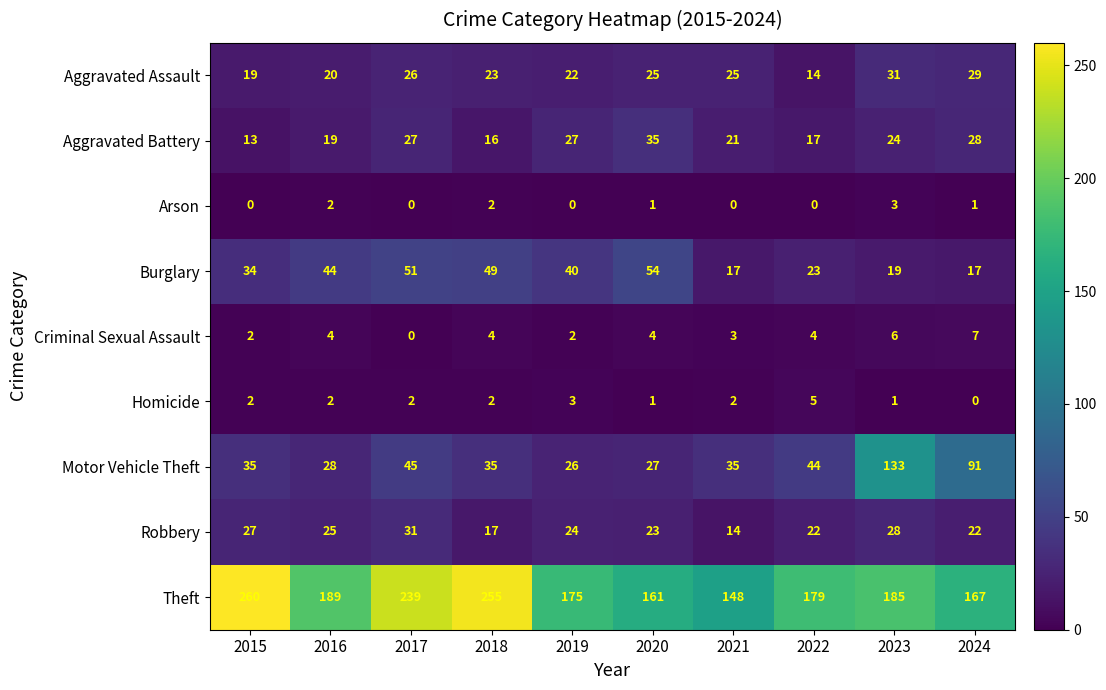

What is the total value across all series at 2019?

319